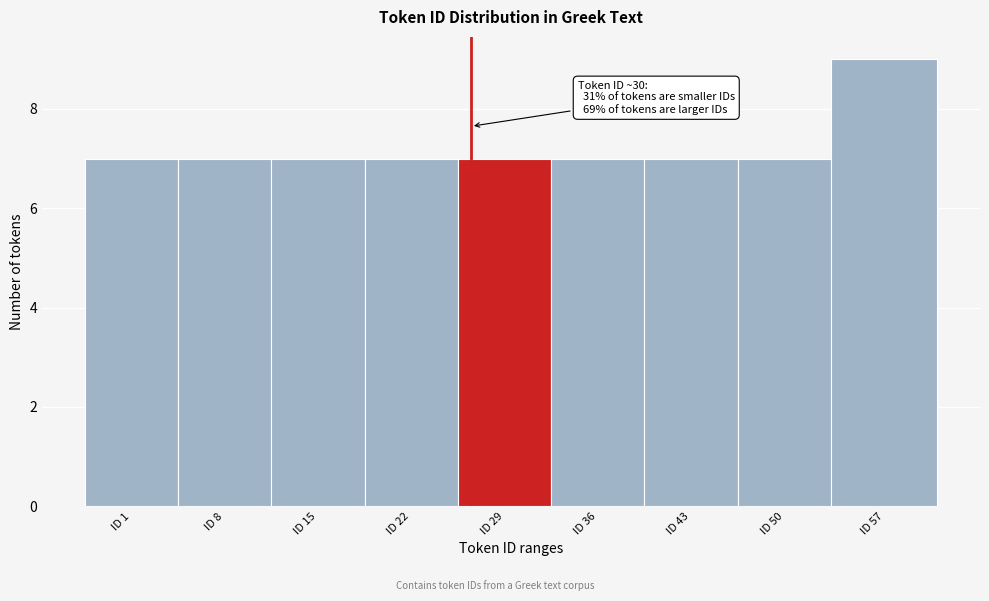

Reading left to right, what are all the values shown in this chart?

ID 1=7	ID 8=7	ID 15=7	ID 22=7	ID 29=7	ID 36=7	ID 43=7	ID 50=7	ID 57=9